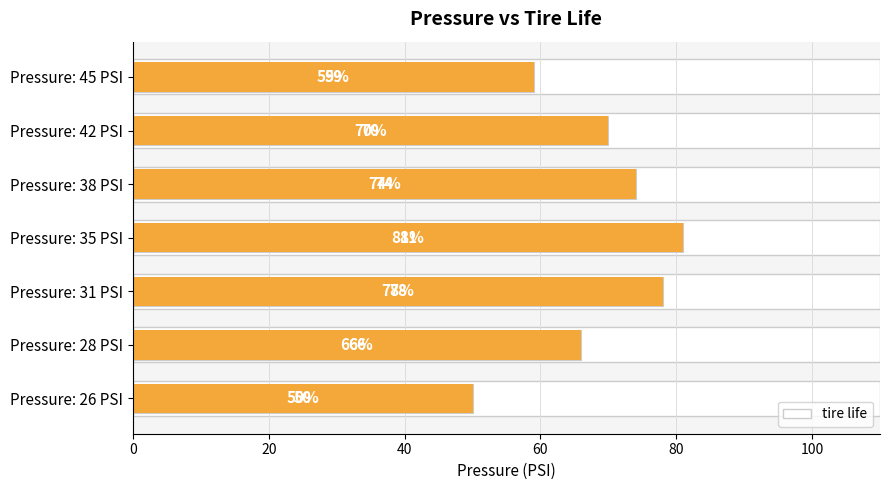

Reading left to right, extract all data points from this chart.

50	66	78	81	74	70	59